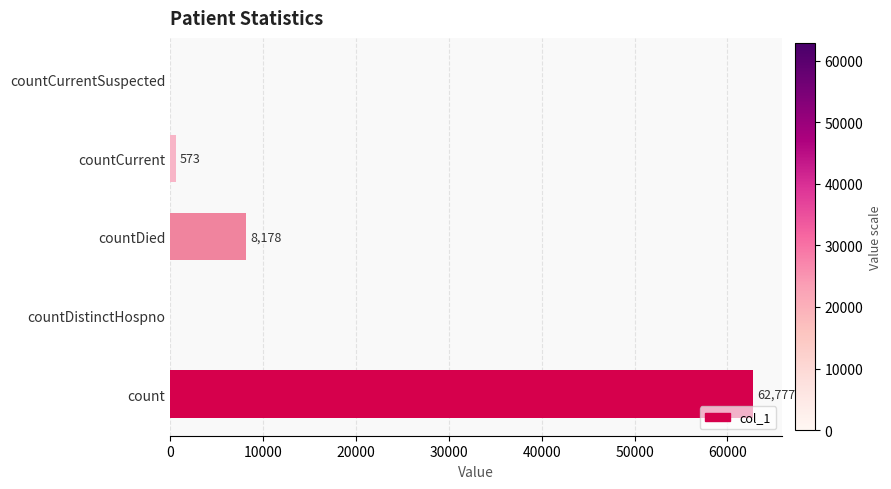

What is the change in value from countDied to countCurrent?

-7605